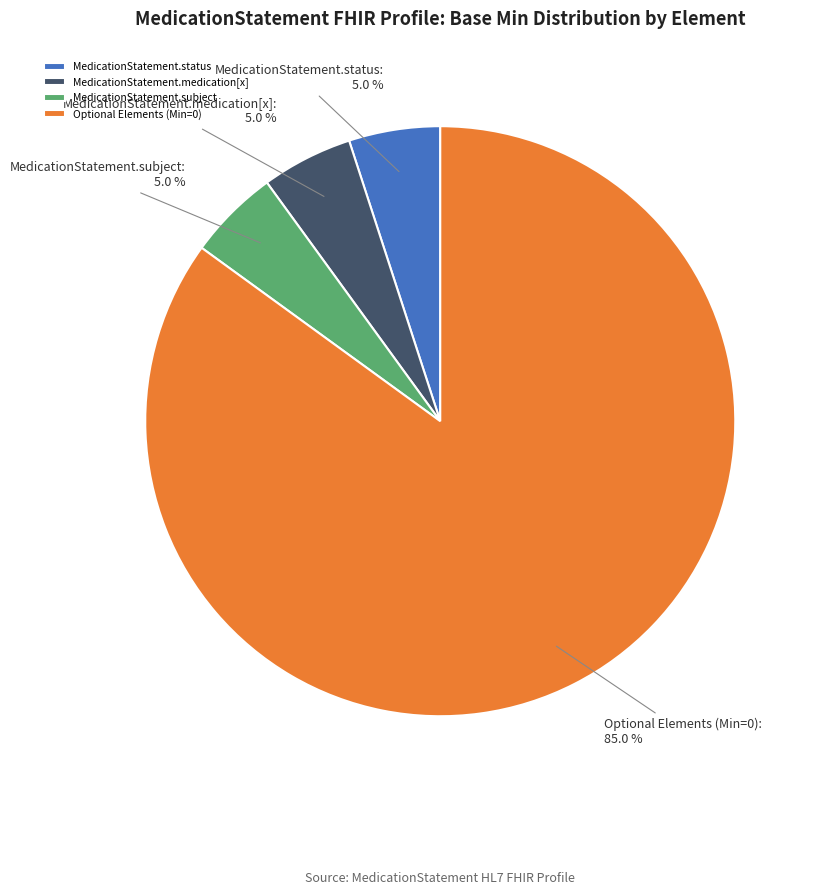

What is the total percentage of MedicationStatement.status and MedicationStatement.medication[x]?

10.0%